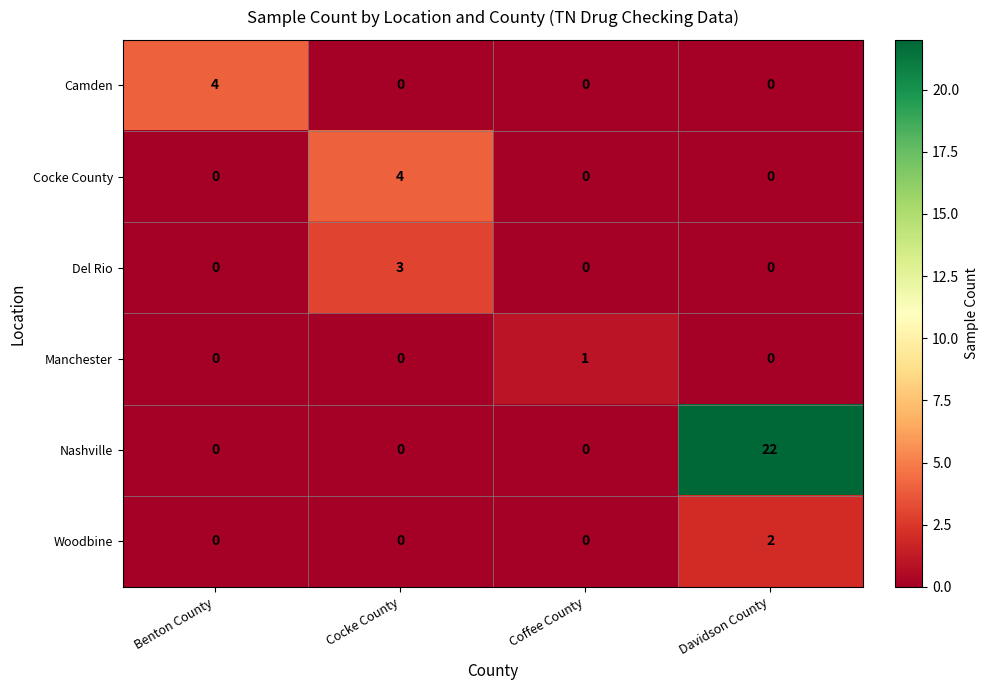

Which series has the widest spread of values?

Nashville